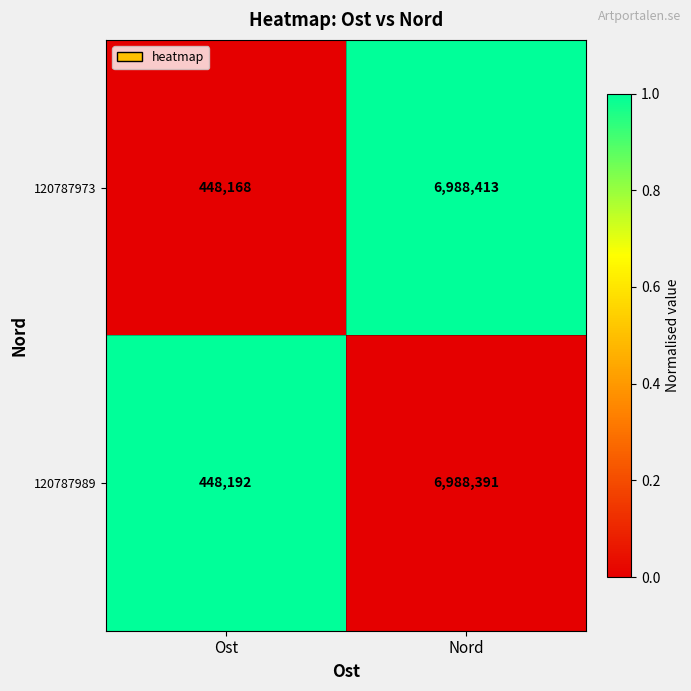

Reading right to left, transcribe all the data shown in this chart.

120787973: 6988413	448168
120787989: 6988391	448192